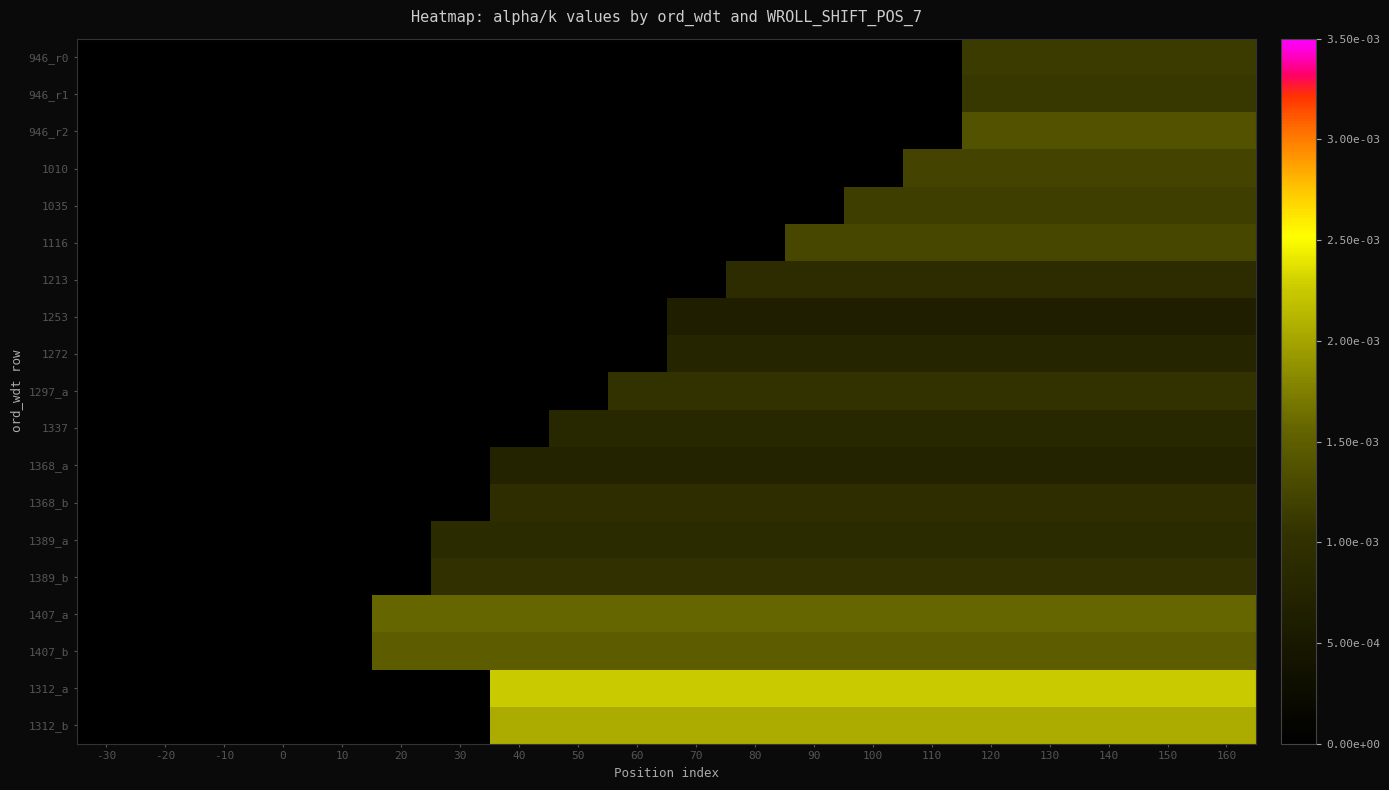

List the series in order of their peak value, highest first.

1312_a, 1312_b, 1407_a, 1407_b, 946_r2, 1116, 1010, 1035, 946_r0, 946_r1, 1297_a, 1389_b, 1368_b, 1213, 1389_a, 1337, 1272, 1368_a, 1253